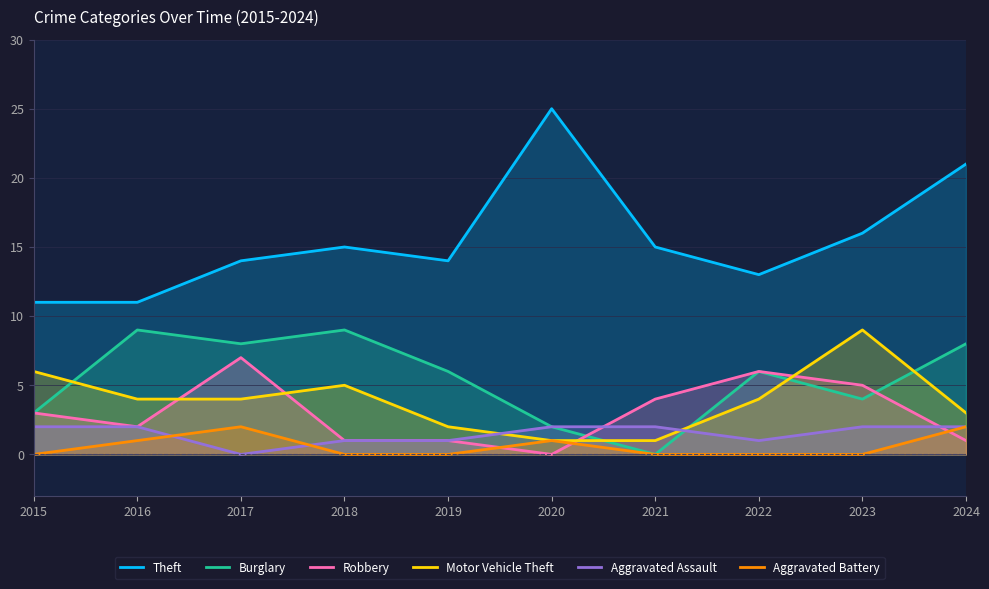

What is the difference between the Theft values at 2021 and 2017?

1